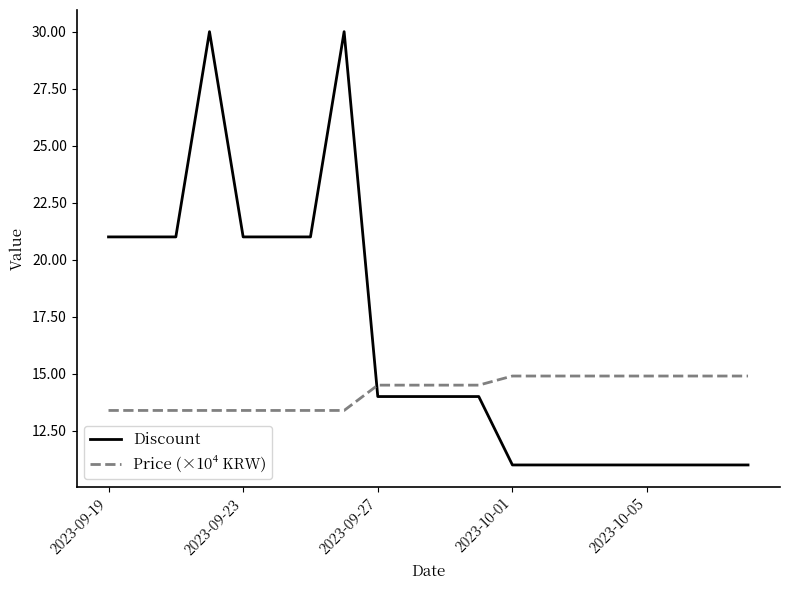

Which series has the largest total across all categories?

Discount